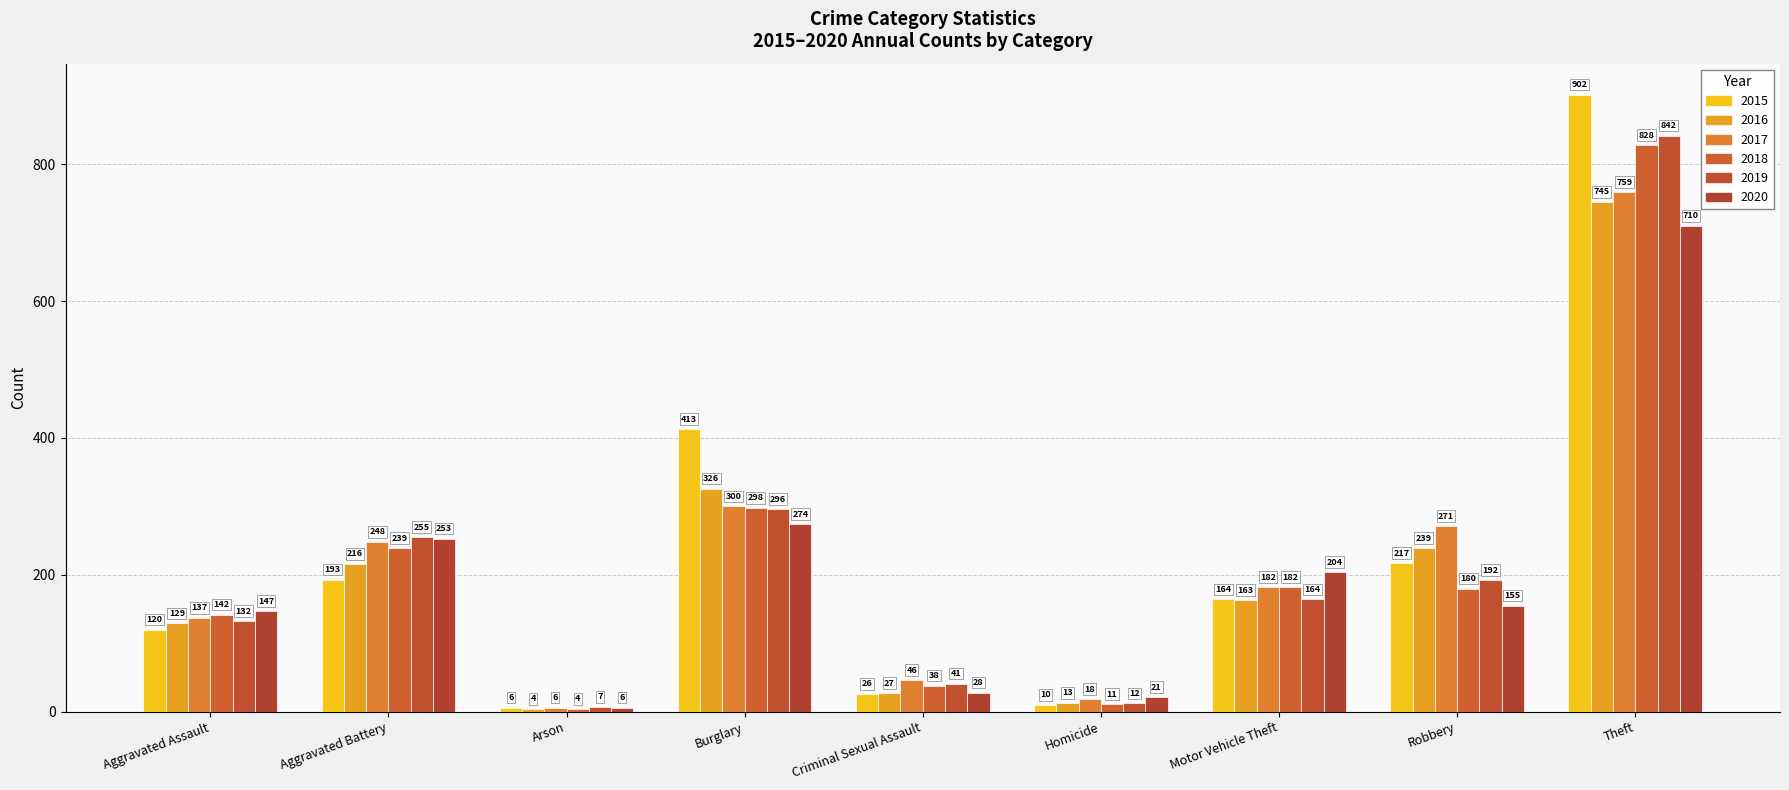

How many bars are there in total?

54